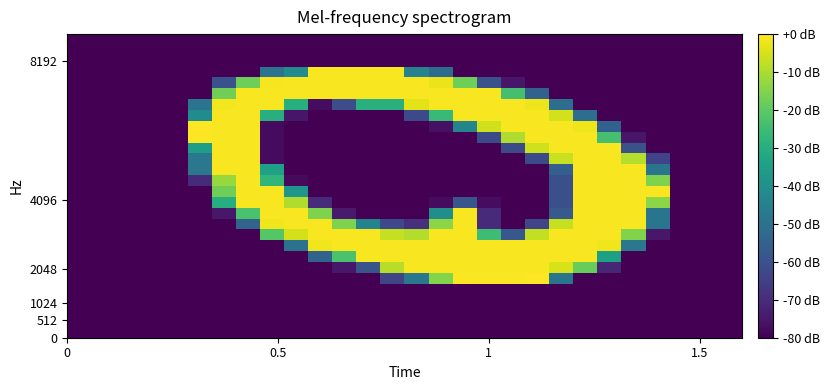

Count the number of data series in this chart.

28